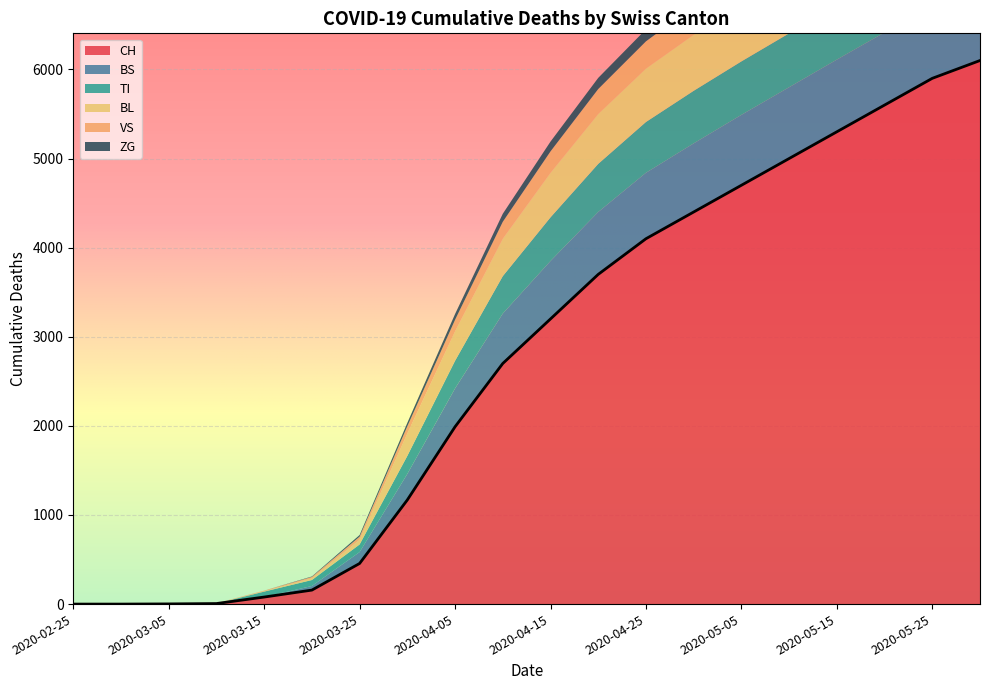

At which label does BL first exceed 500?

2020-04-20